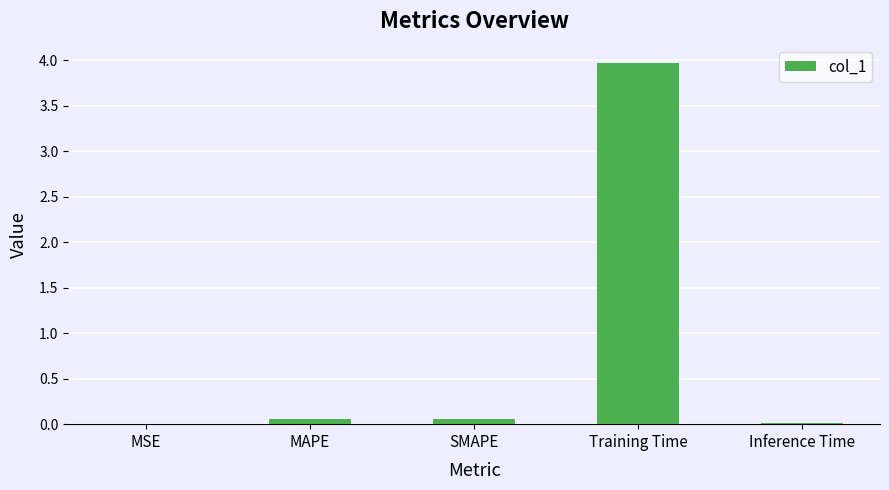

Are the bars horizontal?

No